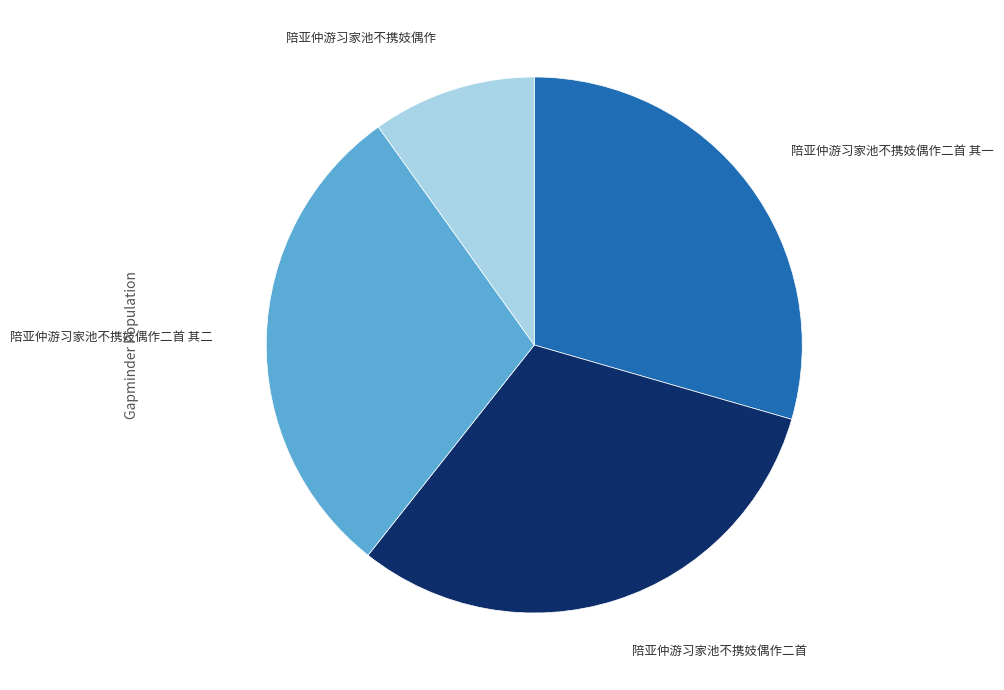

Is there any slice that represents more than half of the pie?

No